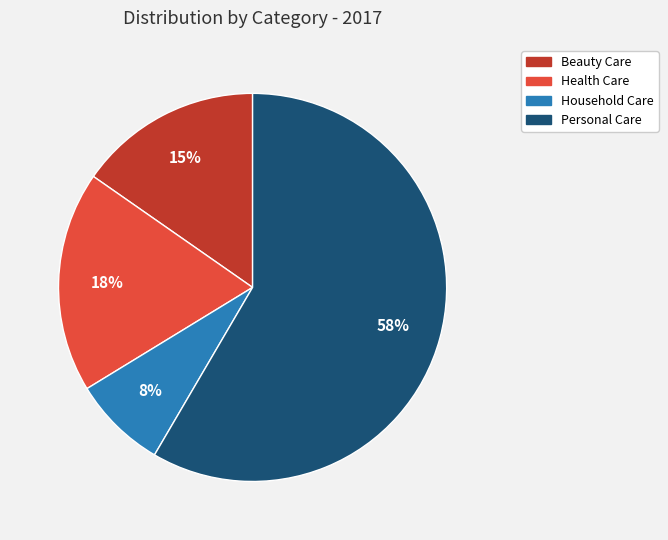

True or false: Personal Care accounts for 58% of the total.

True